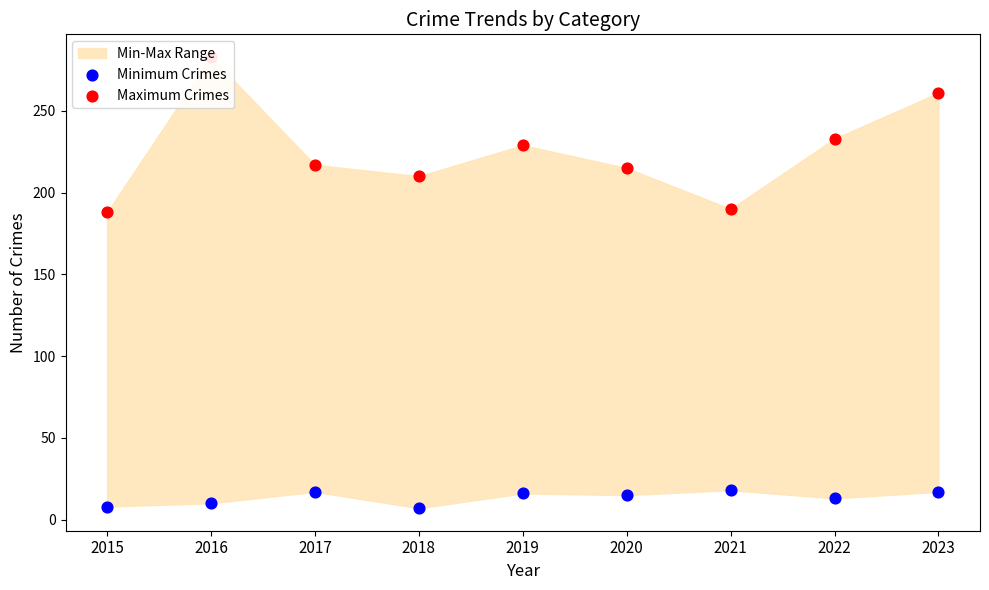

Is the value of Maximum Crimes at 2016 greater than the value of Minimum Crimes at 2022?

Yes